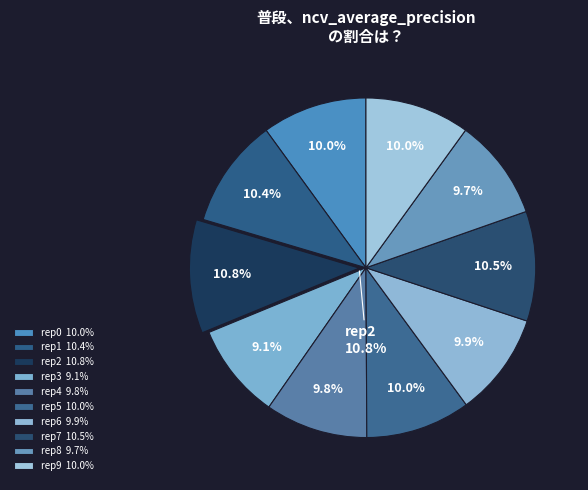

How many segments does this pie chart have?

10